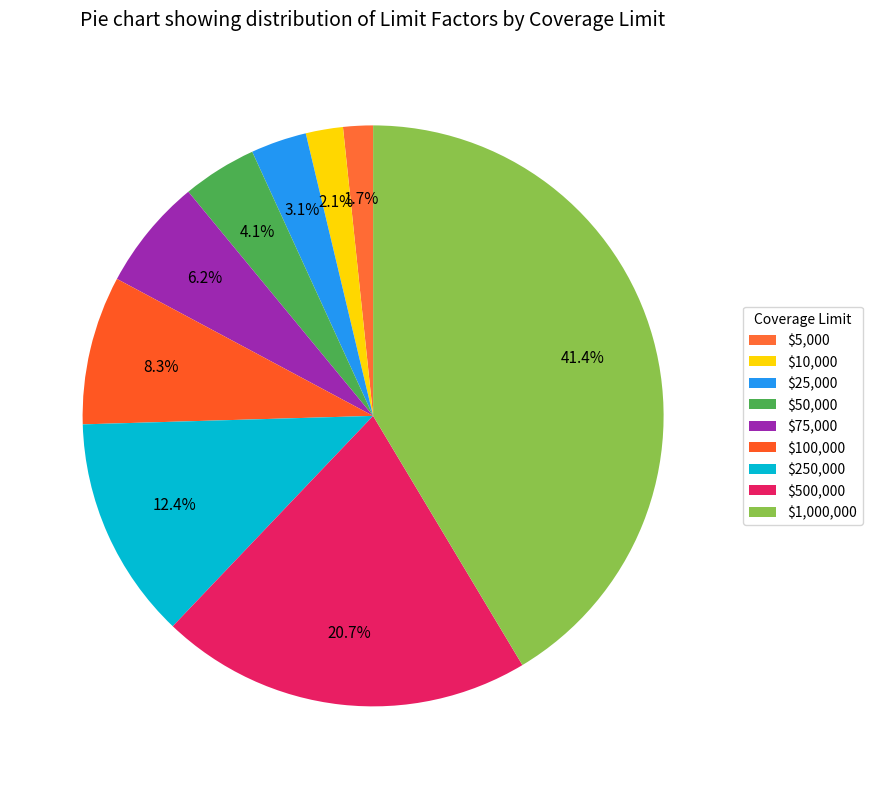

Which category has the biggest portion of the pie?

$1,000,000